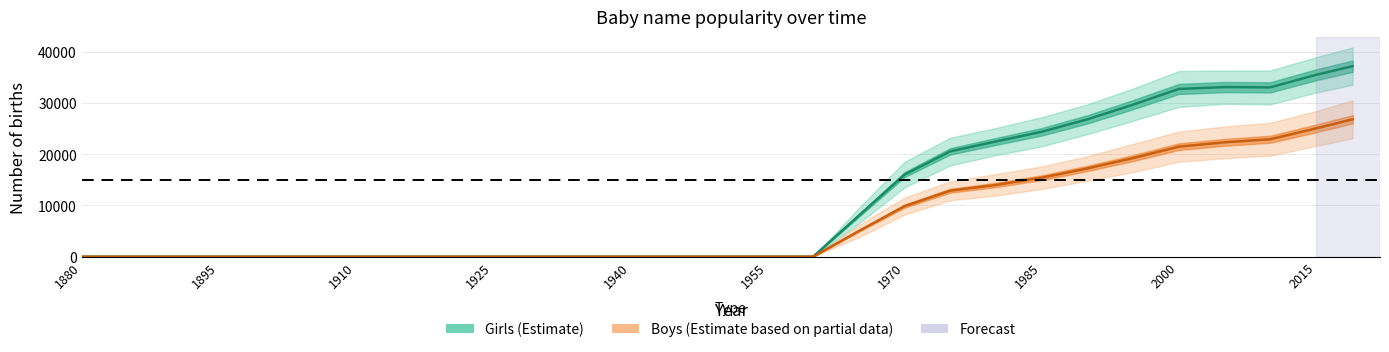

List the labels in order of Girls value, largest first.

2019, 2015, 2005, 2010, 2000, 1995, 1990, 1985, 1980, 1975, 1970, 1965, 1880, 1885, 1890, 1895, 1900, 1905, 1910, 1915, 1920, 1925, 1930, 1935, 1940, 1945, 1950, 1955, 1960